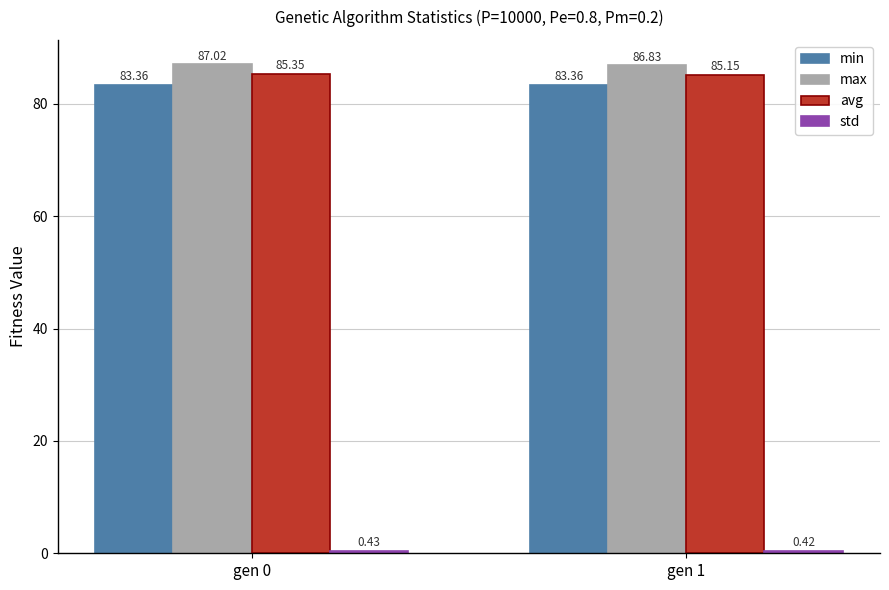

How many bars are there in total?

8